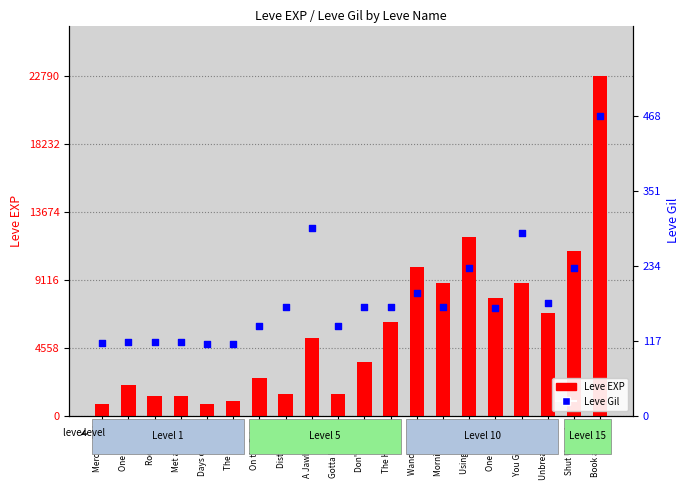

Which series has the largest total across all categories?

Leve EXP